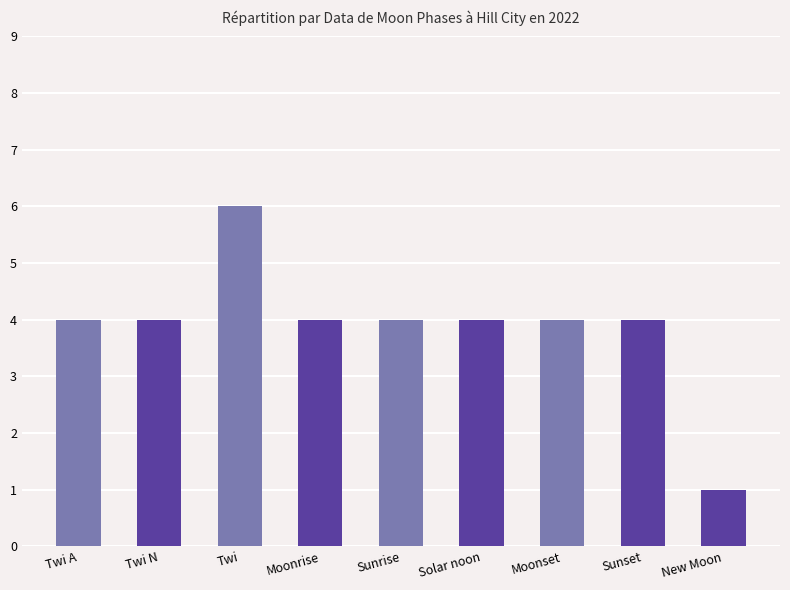

What value does the data have at Twi N?

4